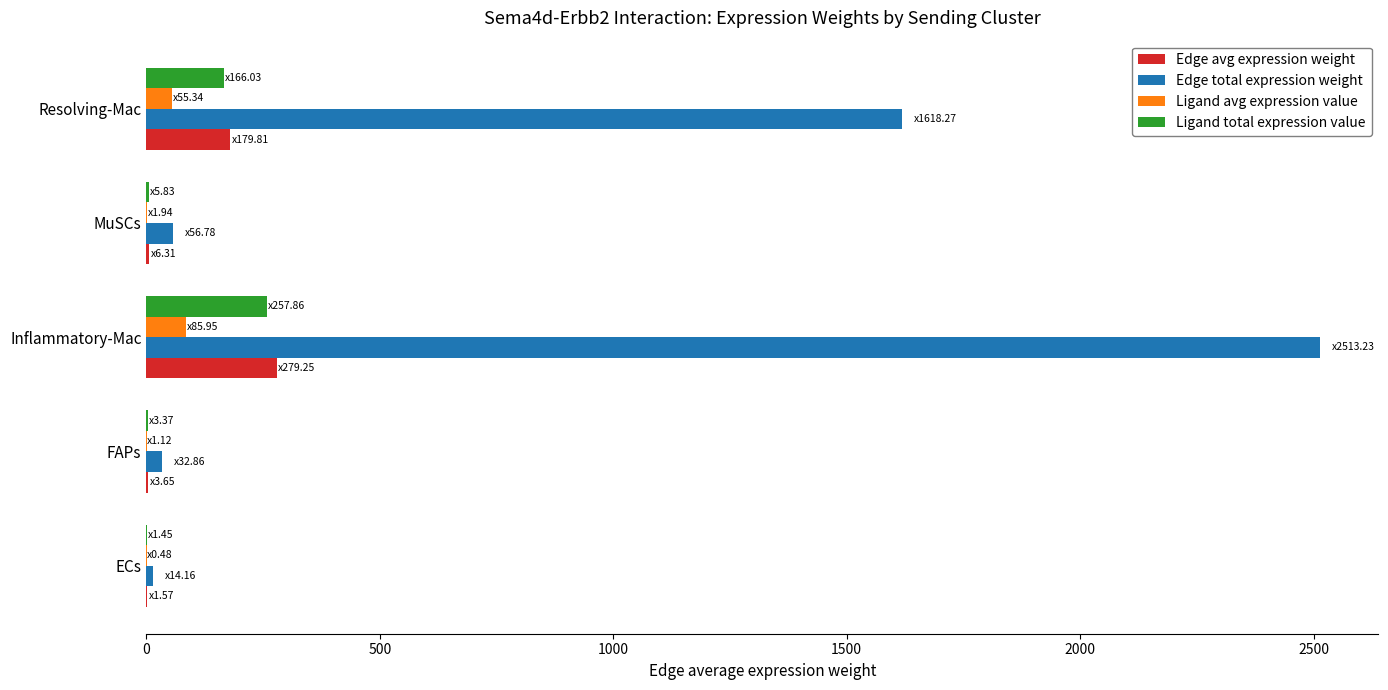

Between MuSCs and Resolving-Mac, which series saw the biggest shift?

Edge total expression weight